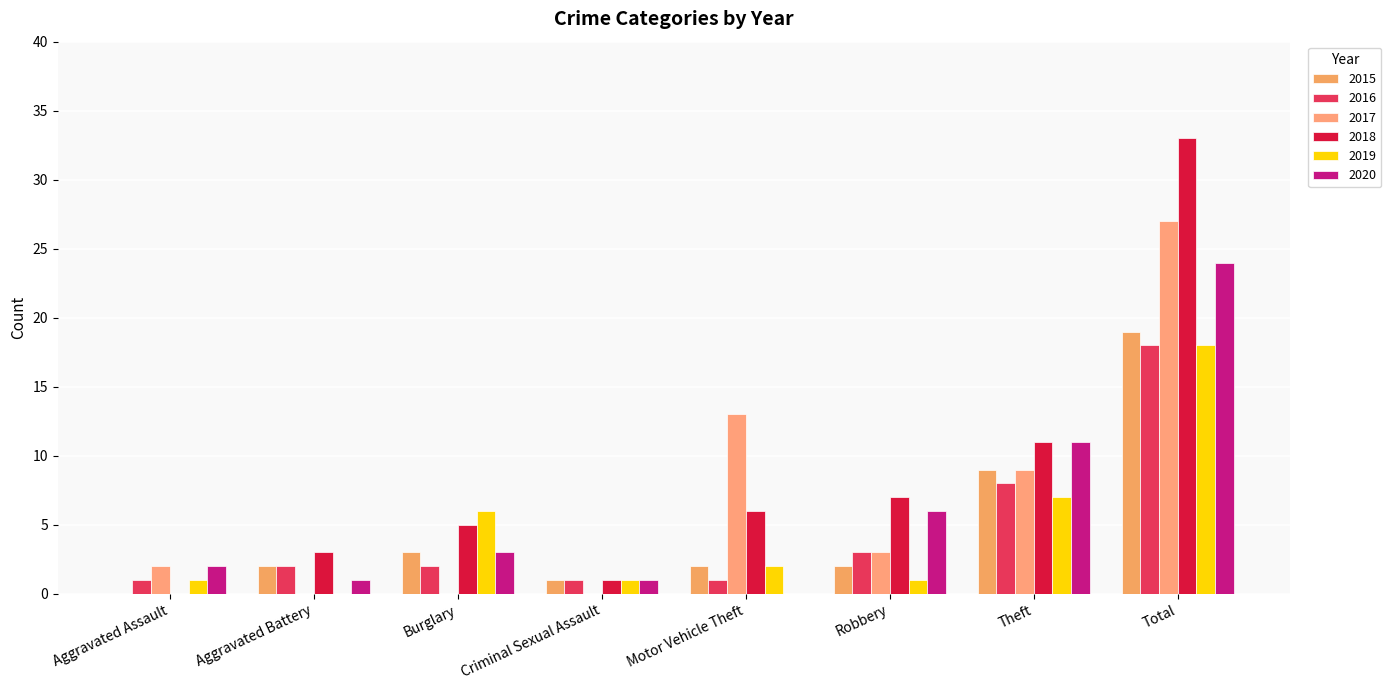

Which series changed the most between Robbery and Theft?

2015